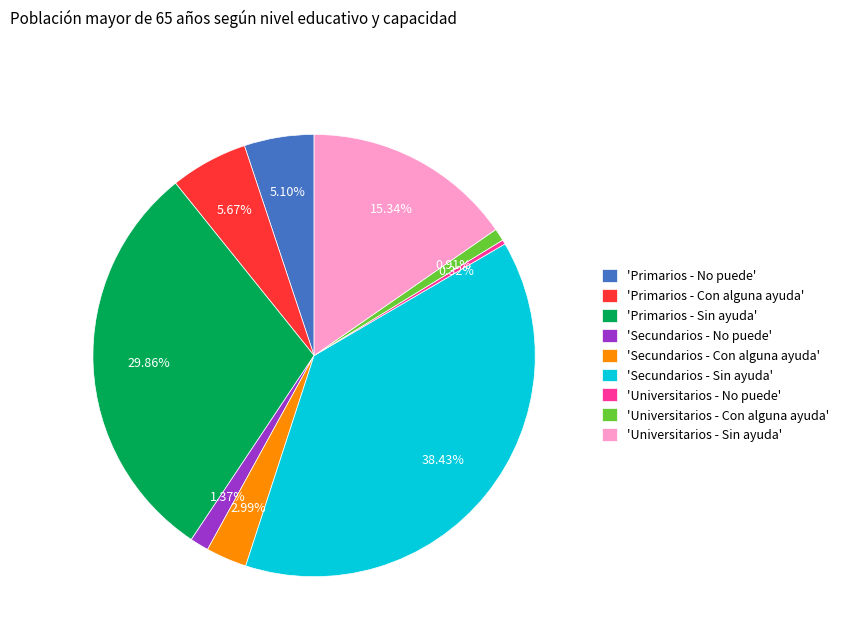

Combined, do 'Secundarios - No puede' and 'Secundarios - Con alguna ayuda' account for over 50%?

No